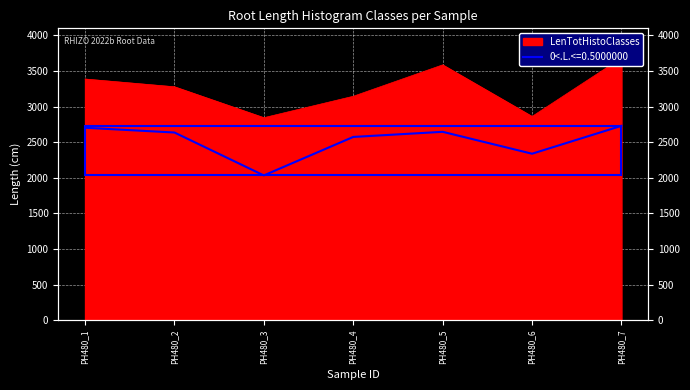

Between PH480_7 and PH480_4, which is larger?

PH480_7